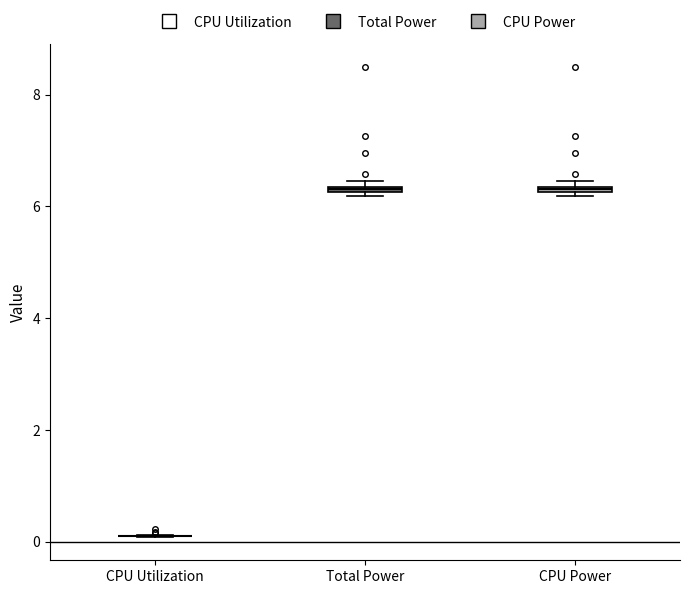

Where is the upper edge of the box for CPU Power on the y-axis? The values are not printed on the chart, so give them approximately, as read against the axis.

6.4